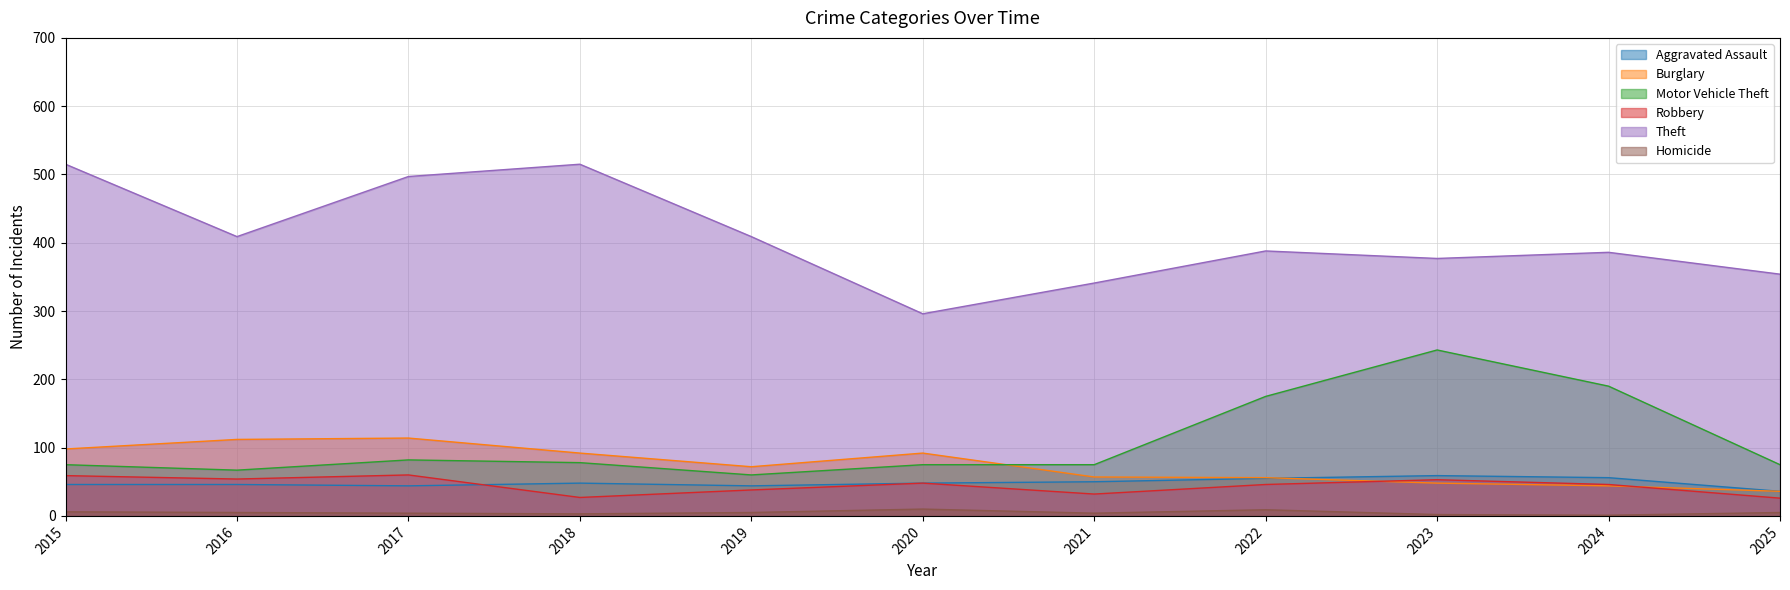

What is the difference between the maximum and minimum values in the Robbery series?

34